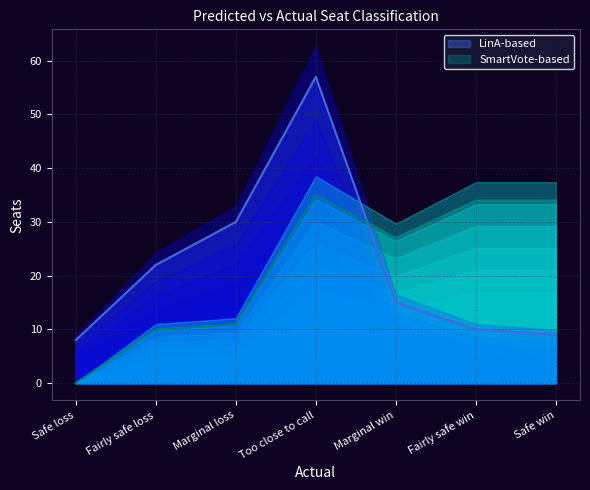

What is the difference between the second highest and minimum values in the SmartVote-based series?

34